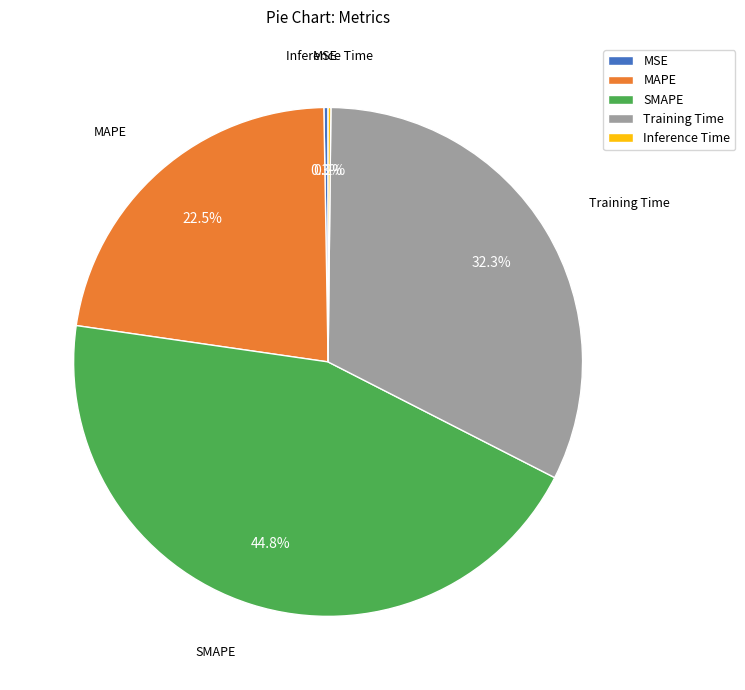

Does any single category account for the majority?

No